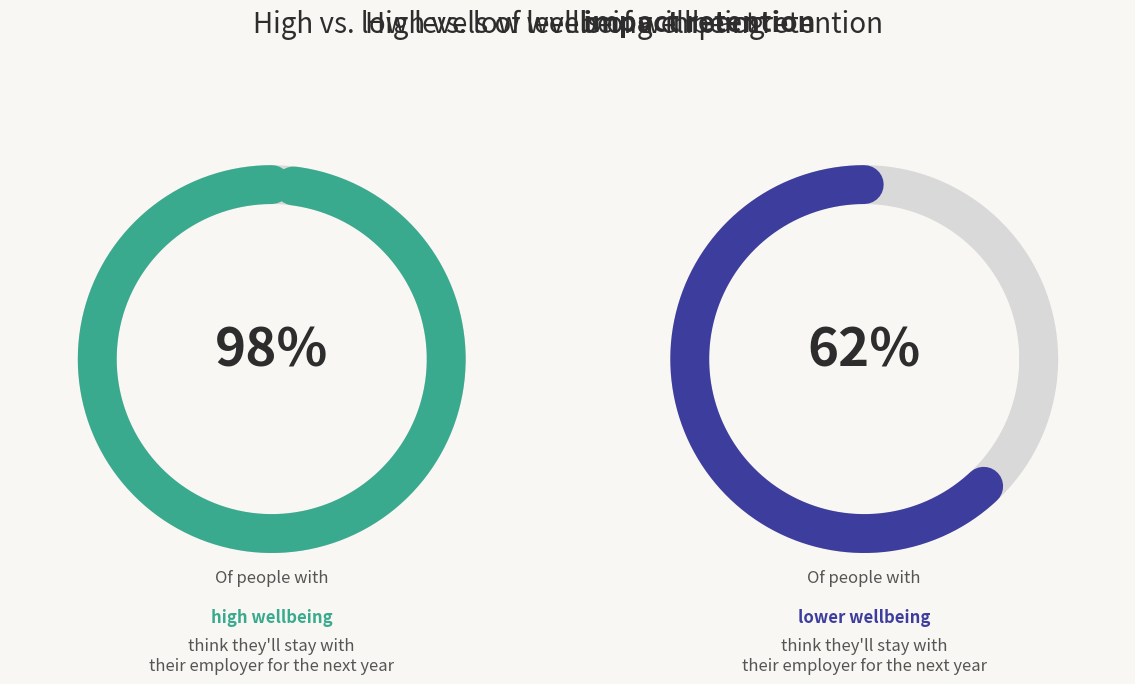

To the nearest percent, what percentage of the pie is 956169?

98%